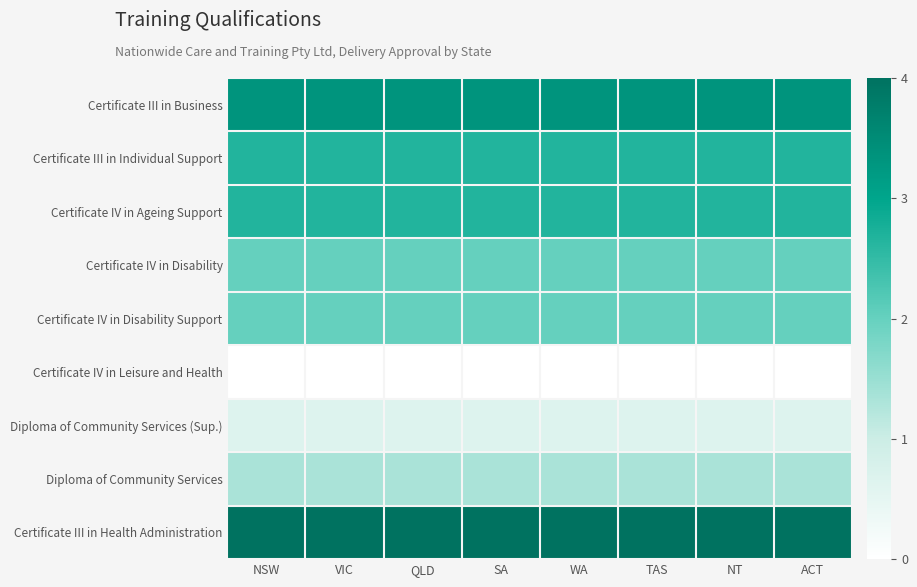

What is the total value across all series at NT?

18.7